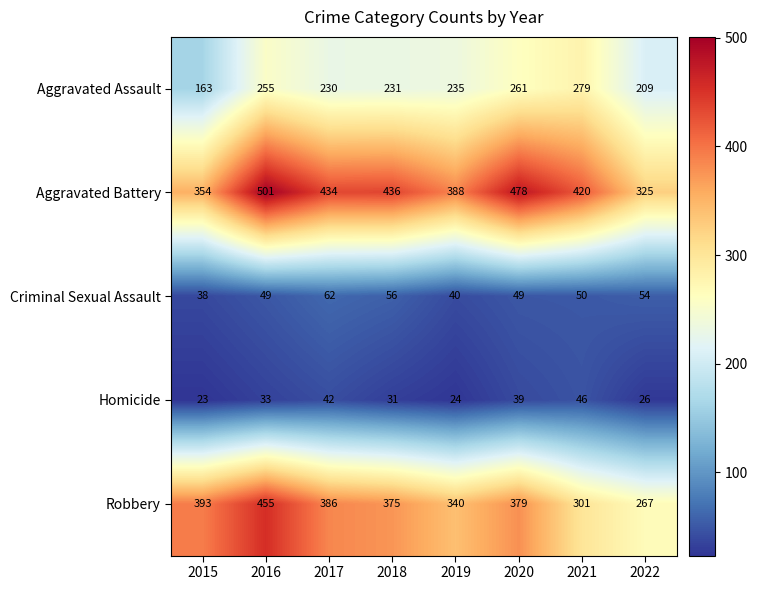

Is it true that Criminal Sexual Assault equals 34 at 2017?

False